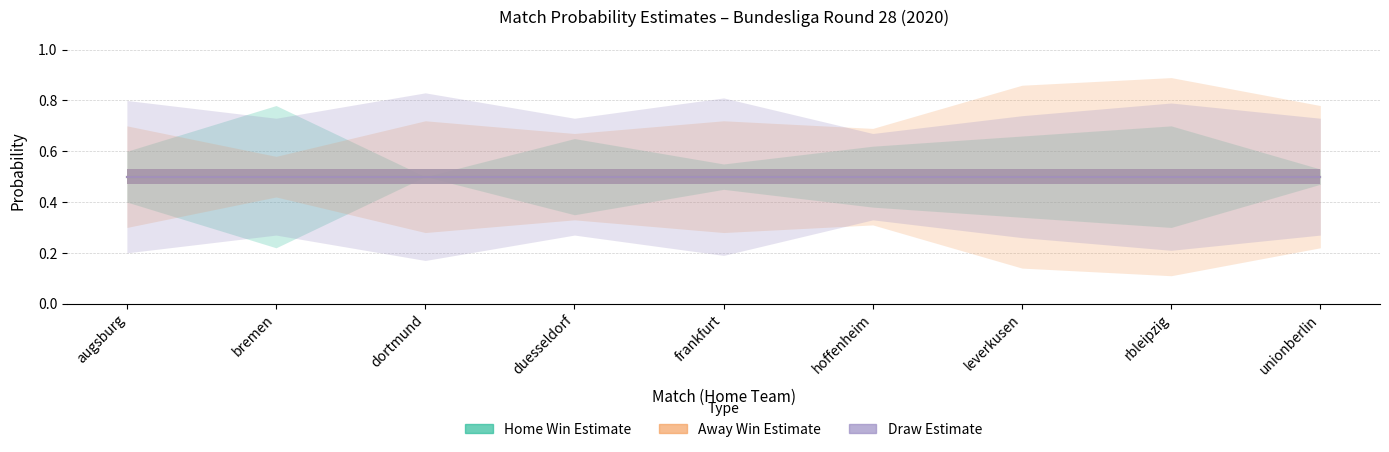

True or false: home_win_1_proba and draw_0_proba cross at least once.

False